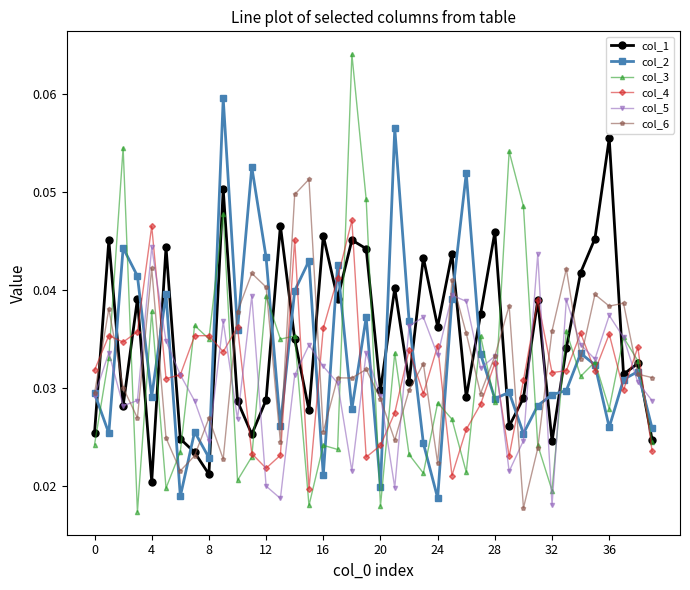

How many interior local peaks does the col_1 series have?

14